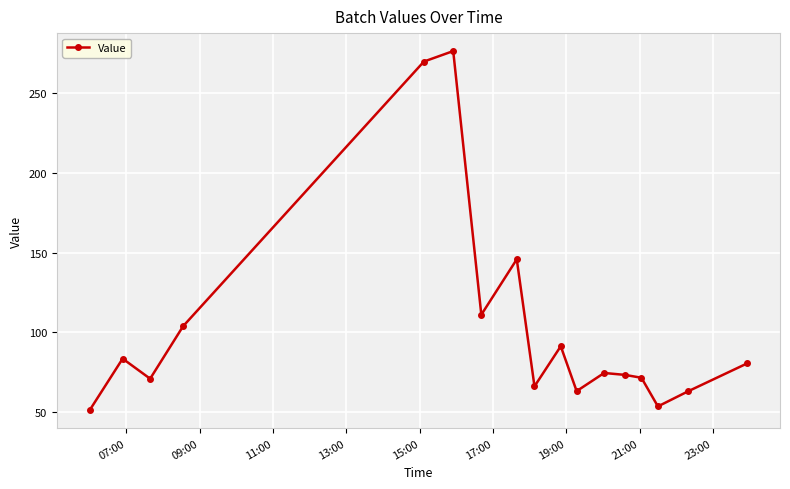

What is the maximum value shown in the chart?

276.6